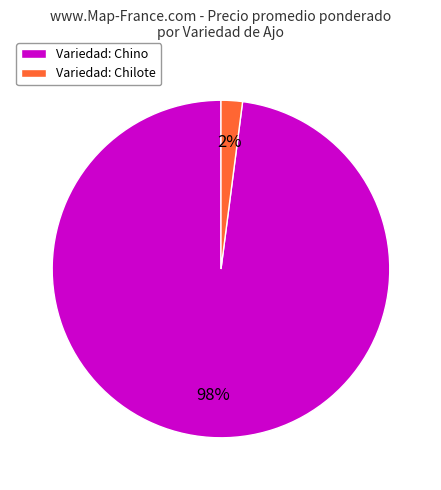

What is the smallest slice in the pie chart?

Variedad: Chilote